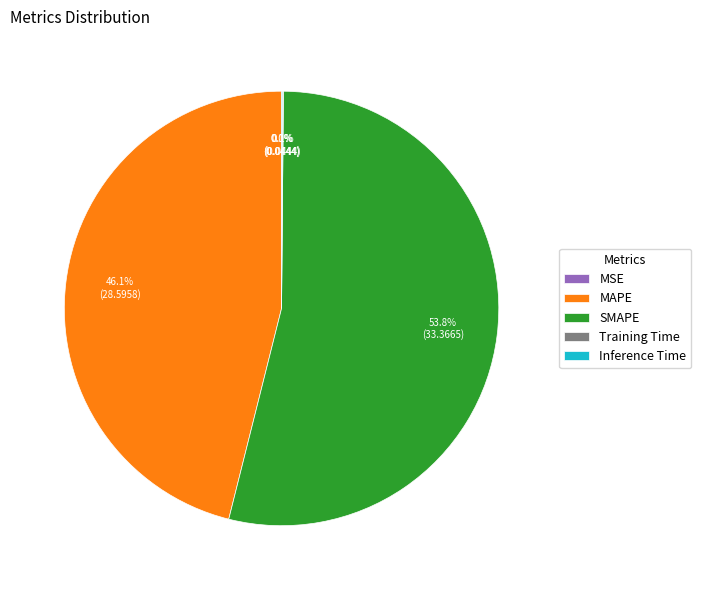

Which category has the biggest portion of the pie?

SMAPE